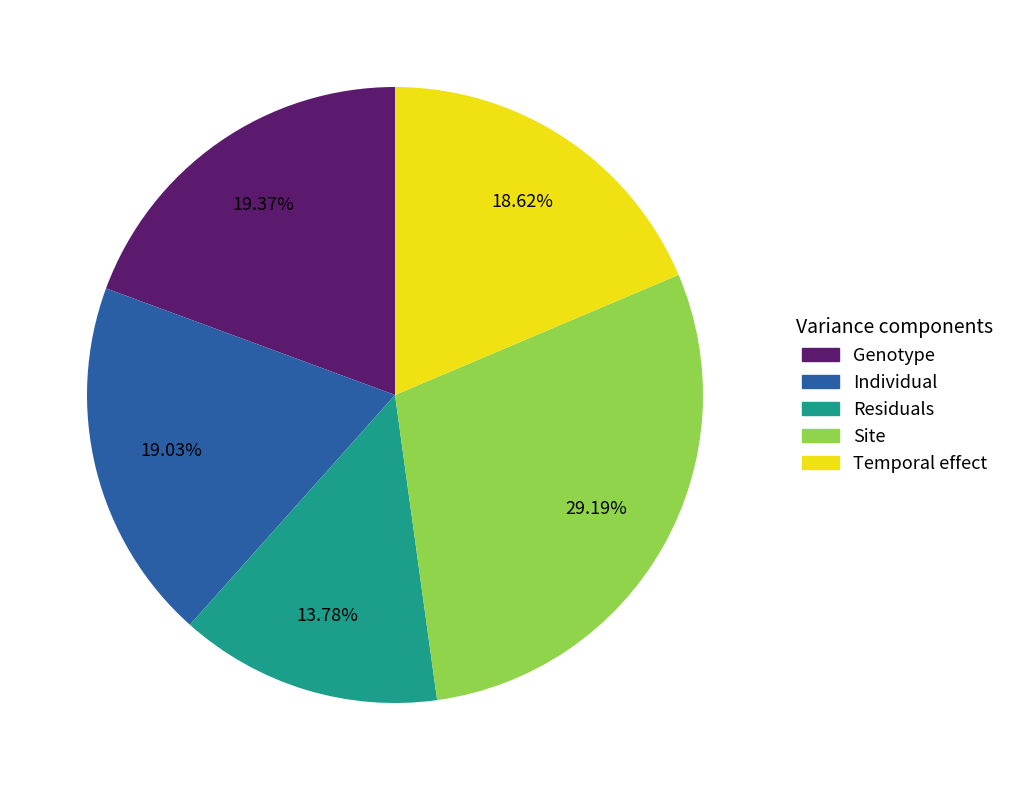

How many segments does this pie chart have?

5